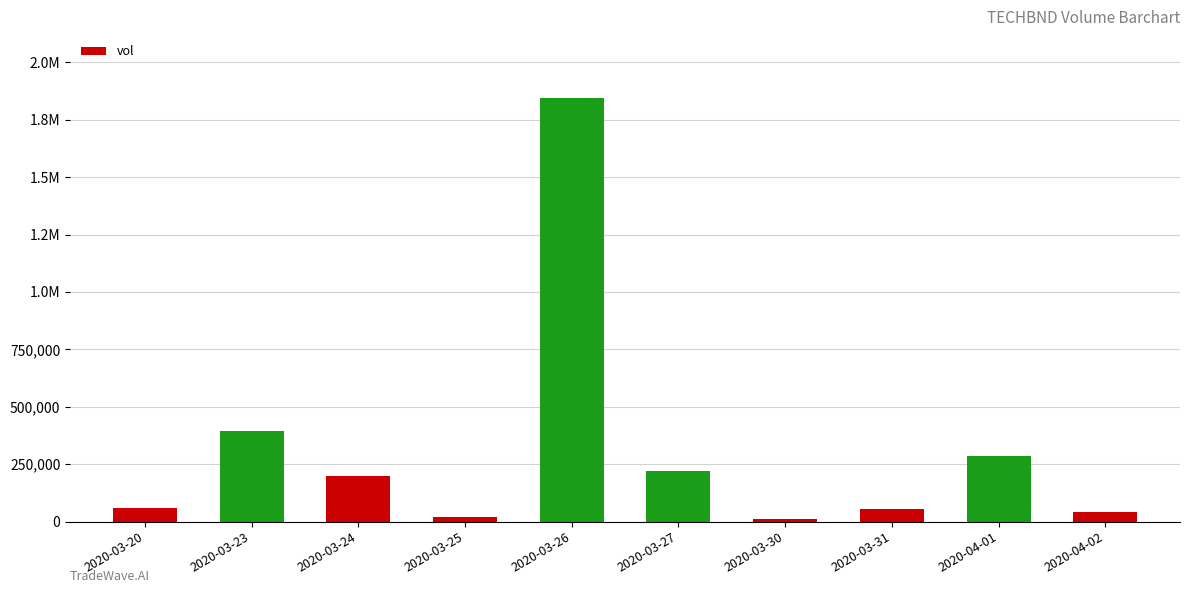

What is the sum of the values at 2020-03-24 and 2020-04-02?

236200